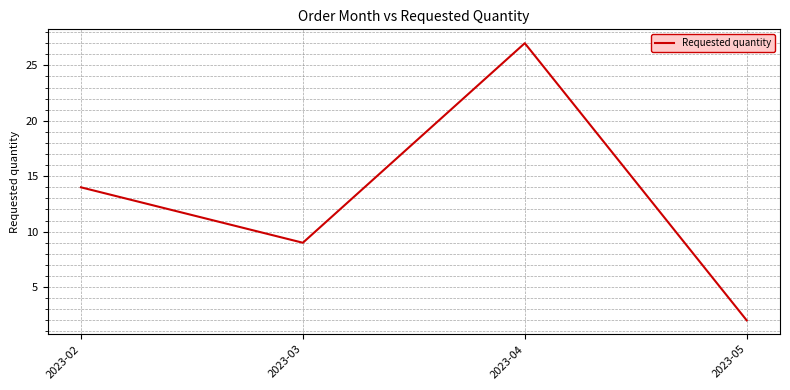

Rank the categories by value from lowest to highest.

2023-05, 2023-03, 2023-02, 2023-04